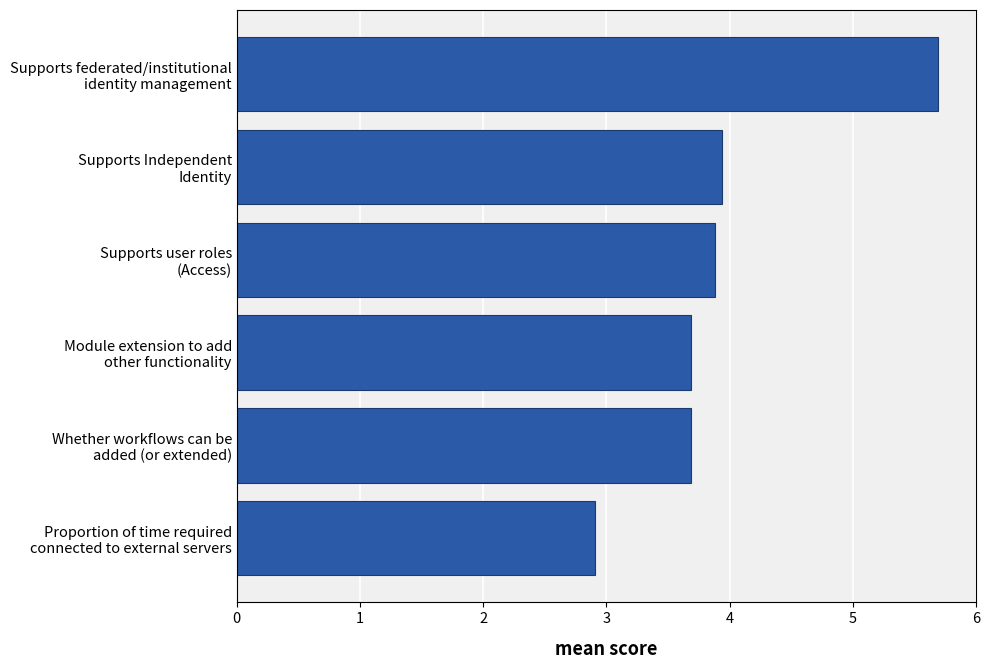

What is the smallest value displayed?

2.9